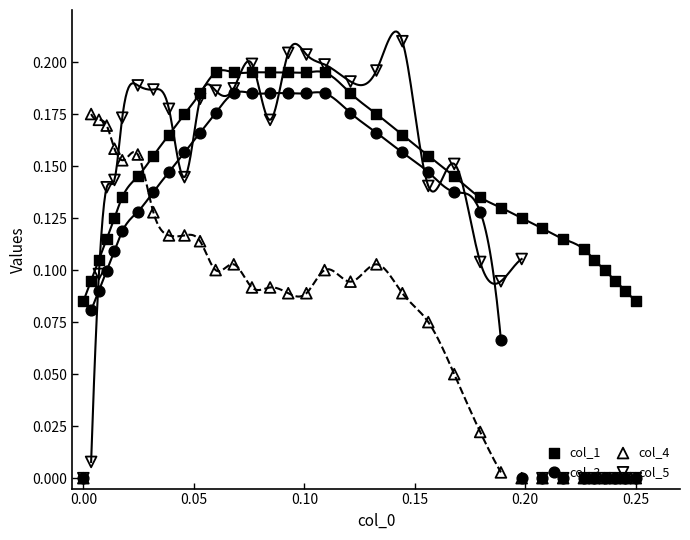

At how many categories does at least one series exceed 0?

34